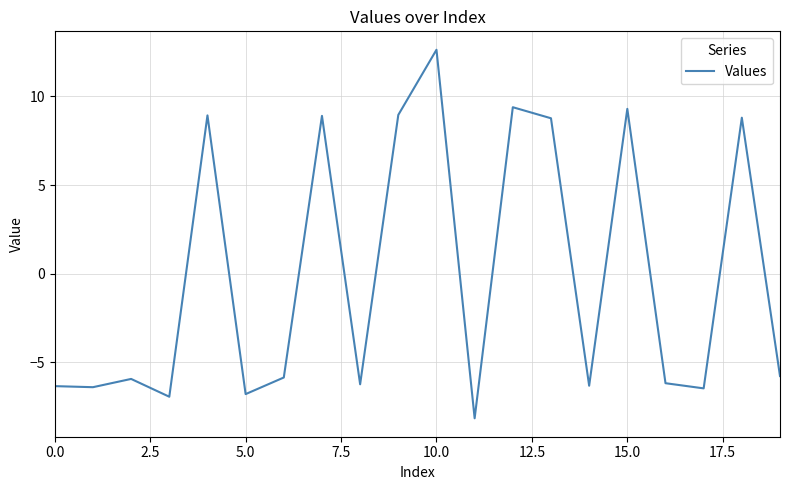

What is the difference between the maximum and minimum values?

20.8